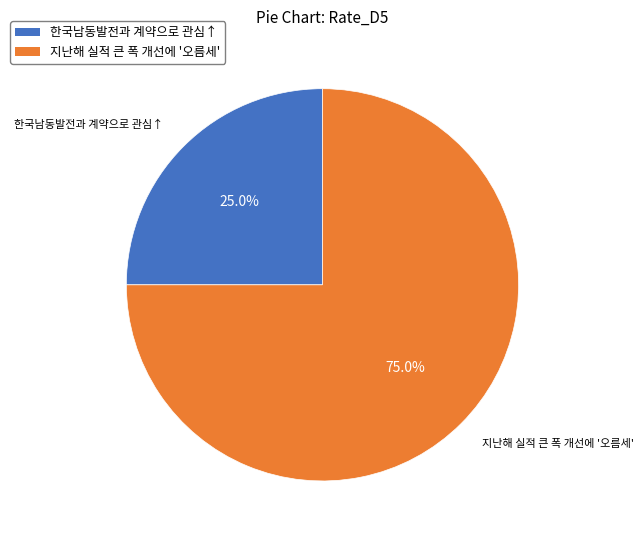

Which slice is the largest?

지난해 실적 큰 폭 개선에 '오름세'